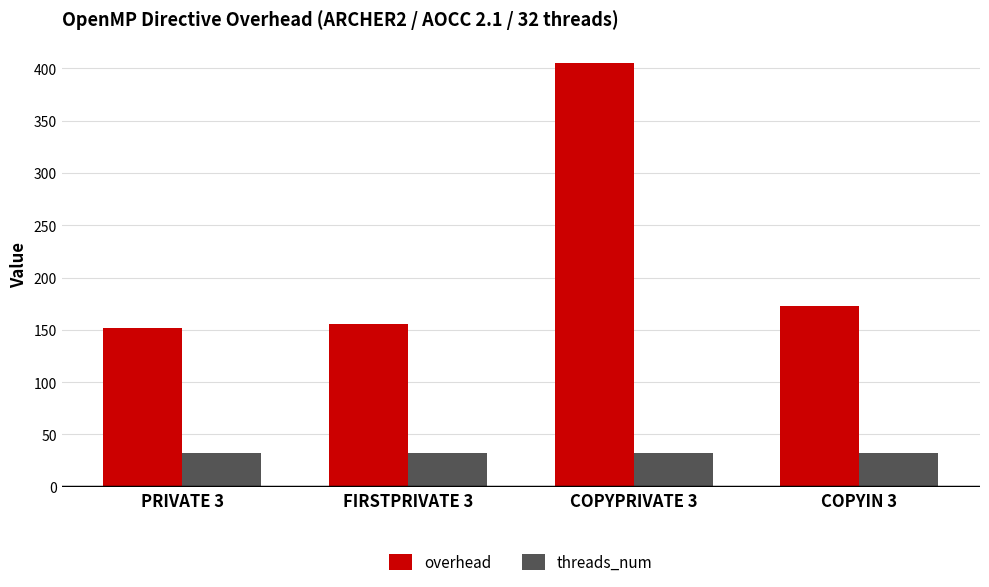

What is the label of the 2nd bar from the right?

COPYPRIVATE 3